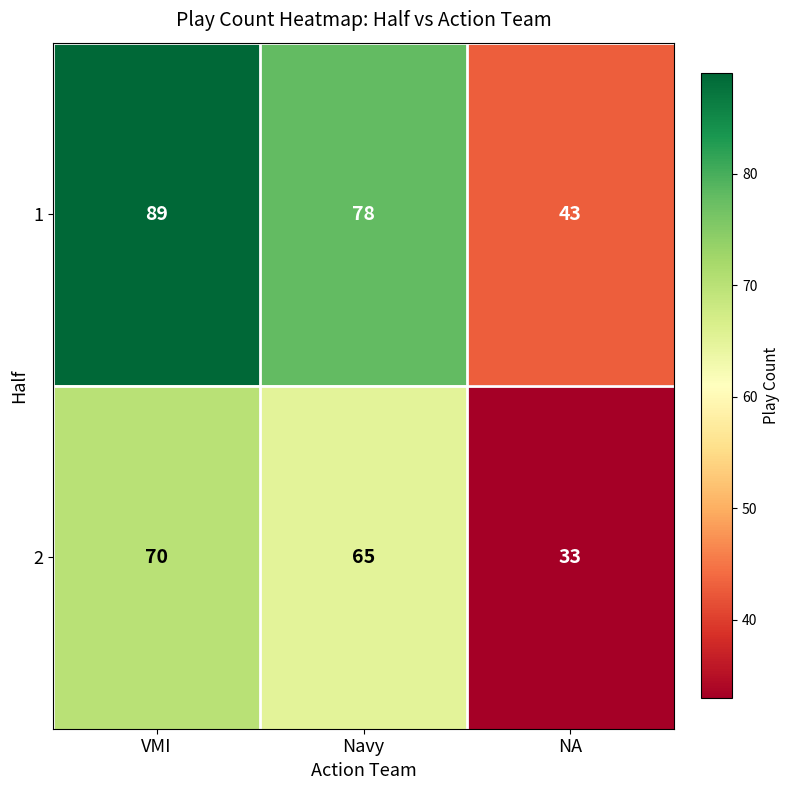

Between VMI and Navy, which series saw the biggest shift?

1